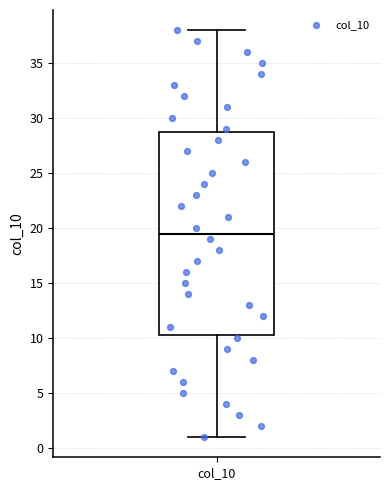

Read this box plot against the y-axis: the position of the median line, the range covered by the box, and the ends of both whiskers. The values are not printed on the chart, so give them approximately, as read against the axis.

median 19.5, box 10.5 to 29.0, whiskers 1.0 to 38.0